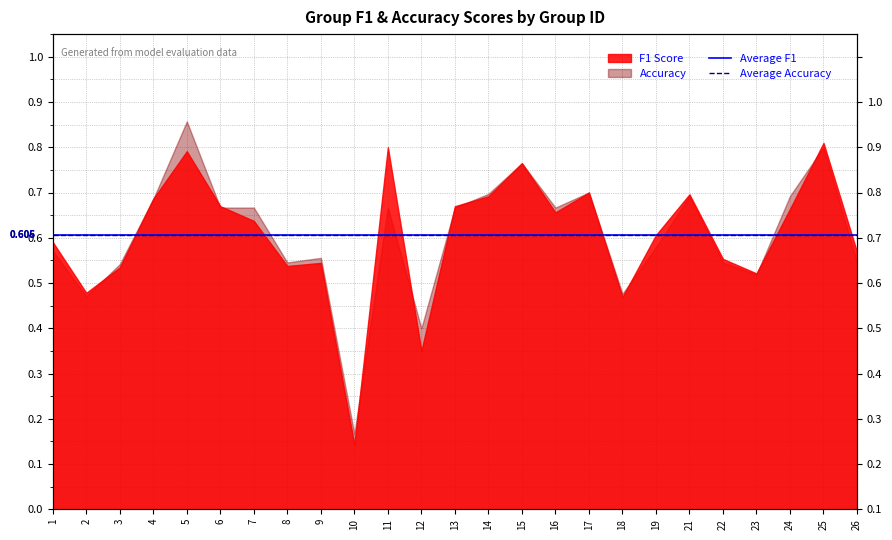

What is the lowest value of the Average F1 series?

0.6